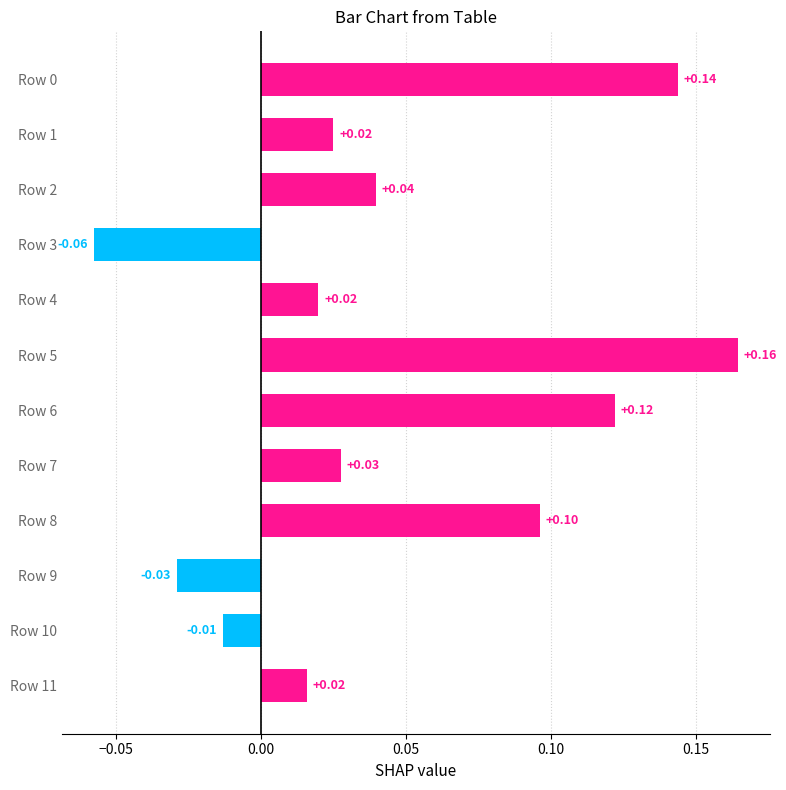

What is the sum of all values?

0.6